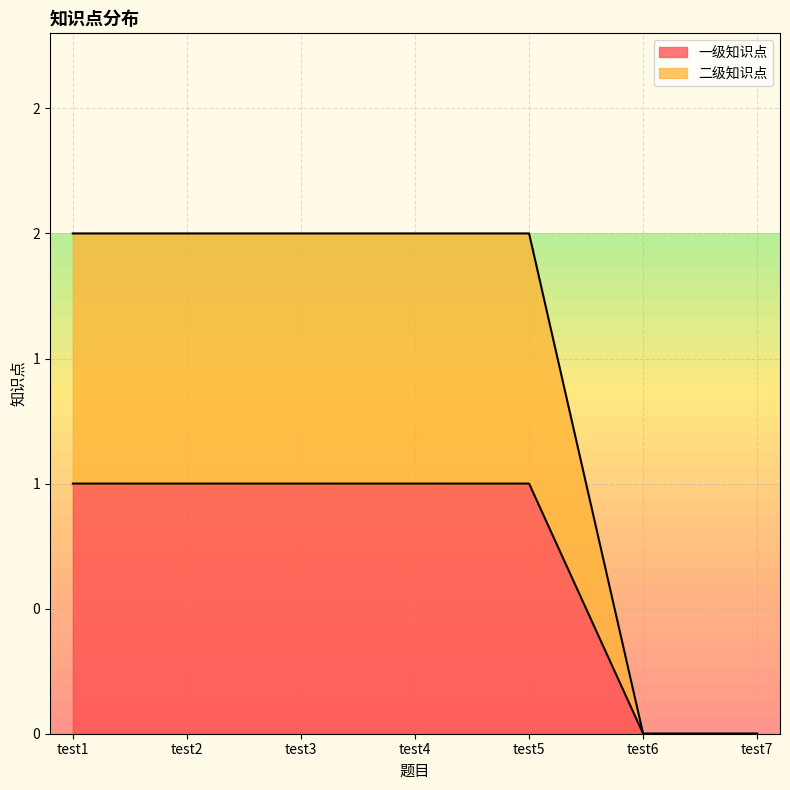

Which series has the largest range (max minus min)?

二级知识点